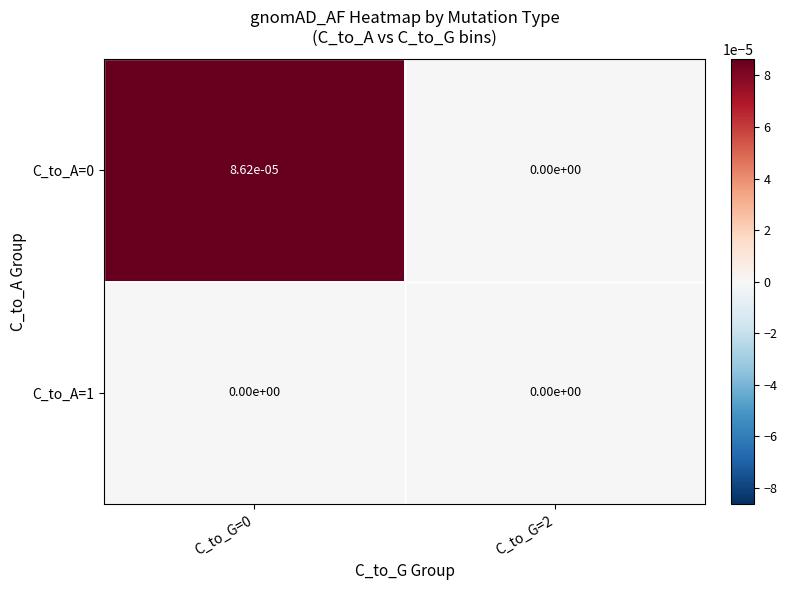

True or false: C_to_A=1 has a value of 0.0 at C_to_G=0.

True